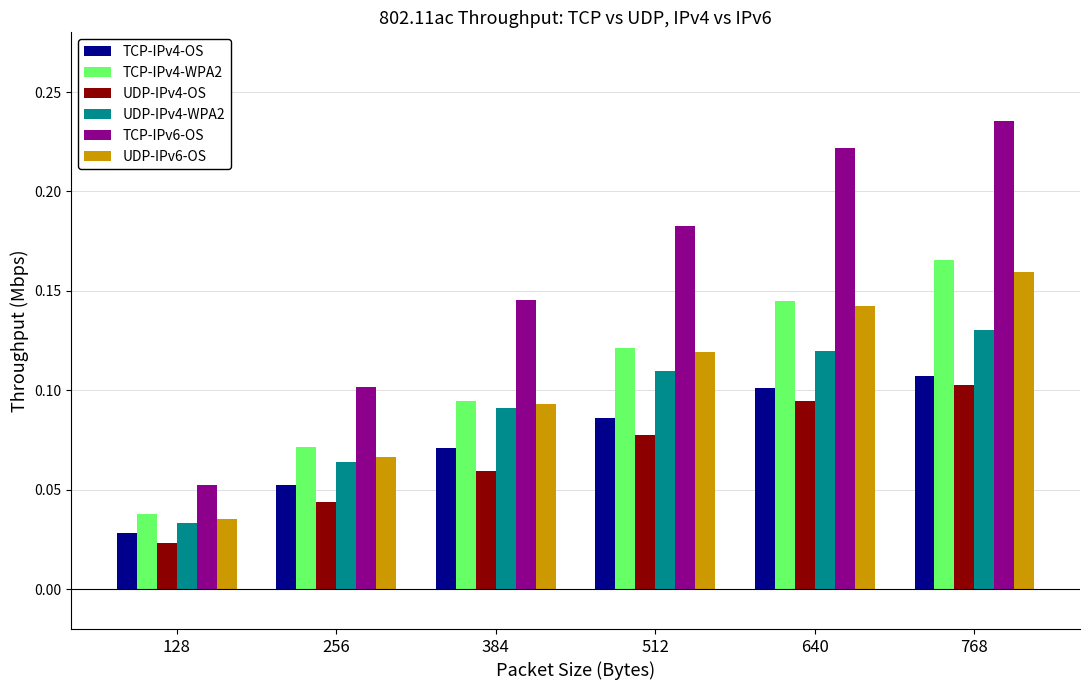

What is the sum of the UDP-IPv6-OS values at 384 and 768?

0.3